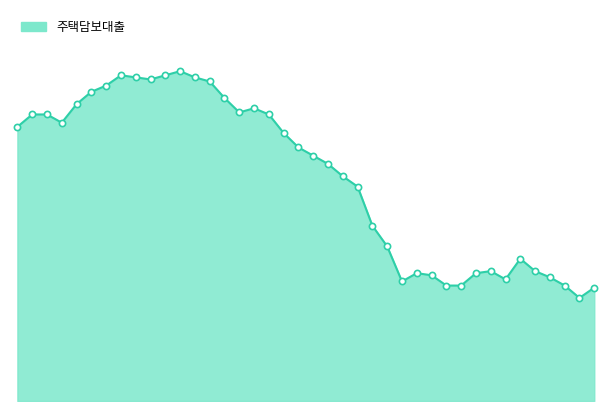

Does the chart have visible grid lines?

No